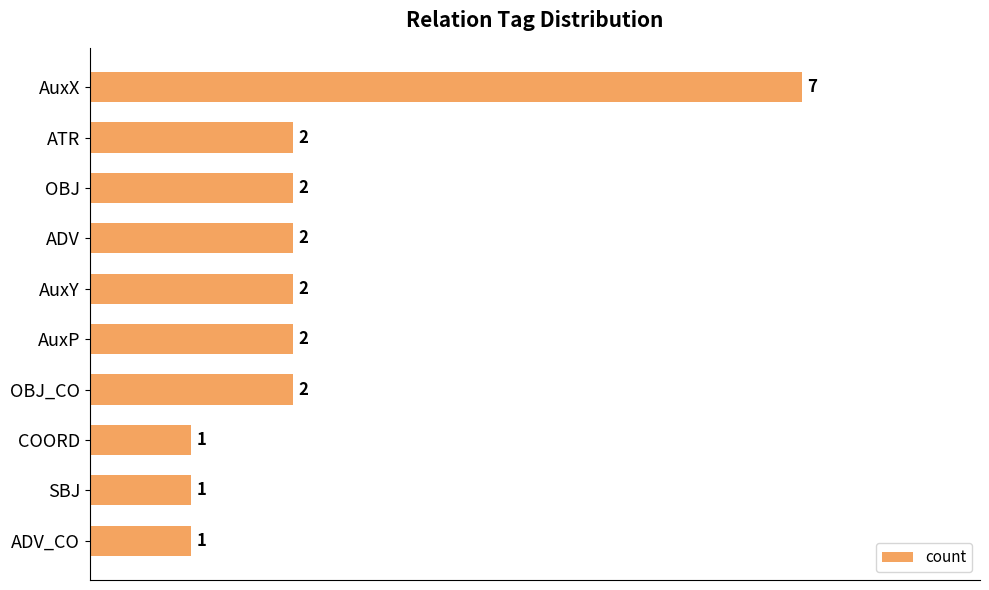

True or false: the data shows 2 at ADV.

True